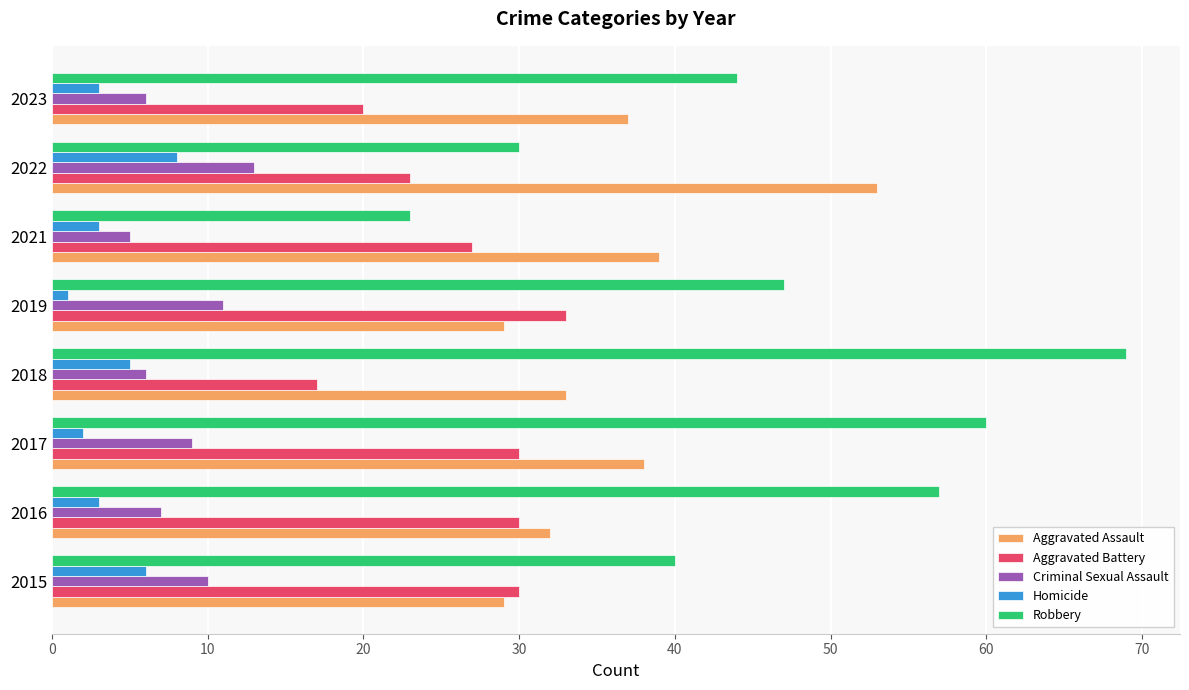

List the series in order of their peak value, highest first.

Robbery, Aggravated Assault, Aggravated Battery, Criminal Sexual Assault, Homicide